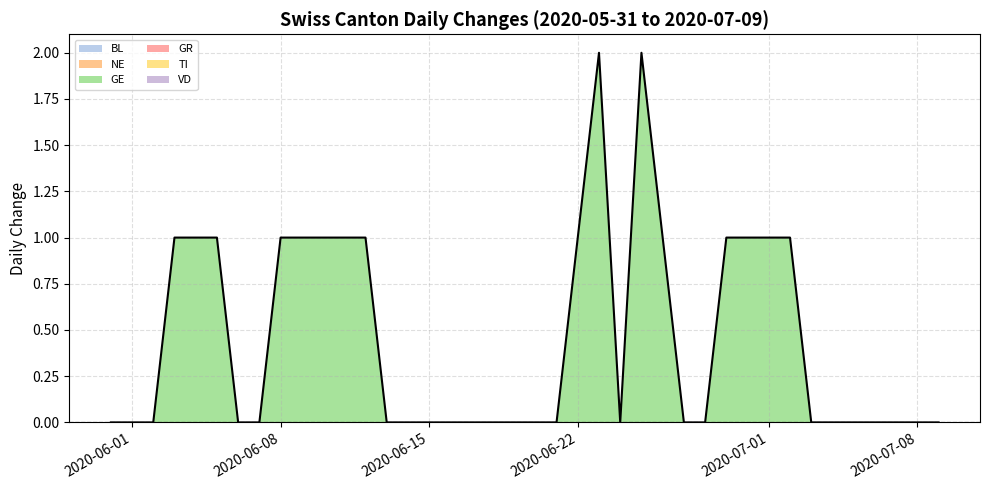

At which label does BL reach its minimum?

2020-05-31